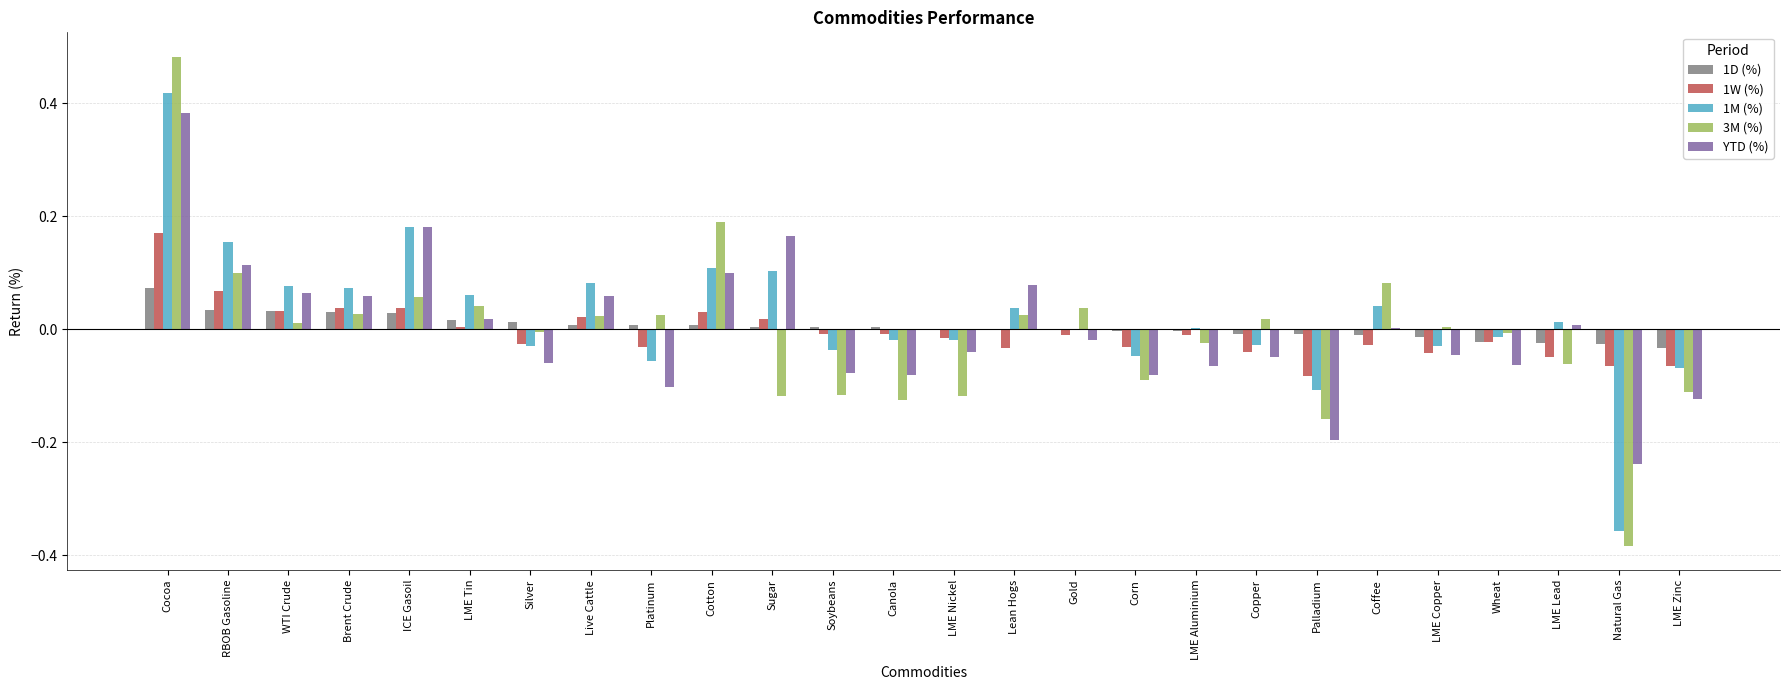

Which label corresponds to the largest value in the chart?

Cocoa